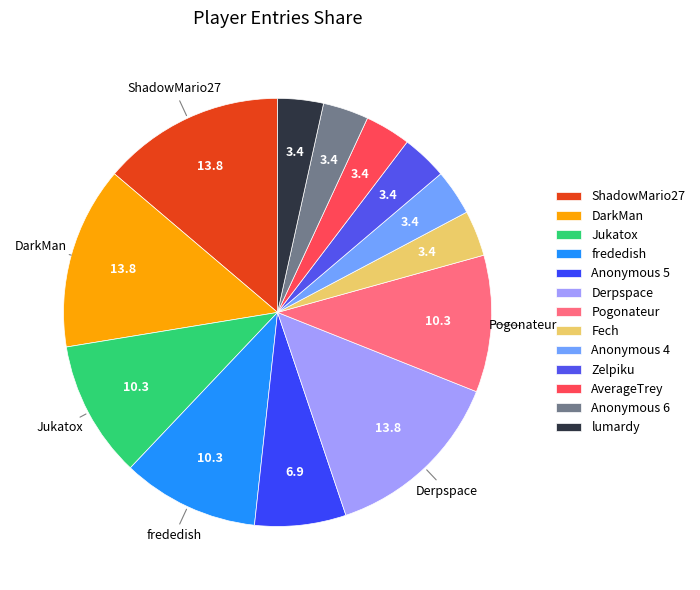

What is the ratio of the value at AverageTrey to the value at ShadowMario27?

0.2